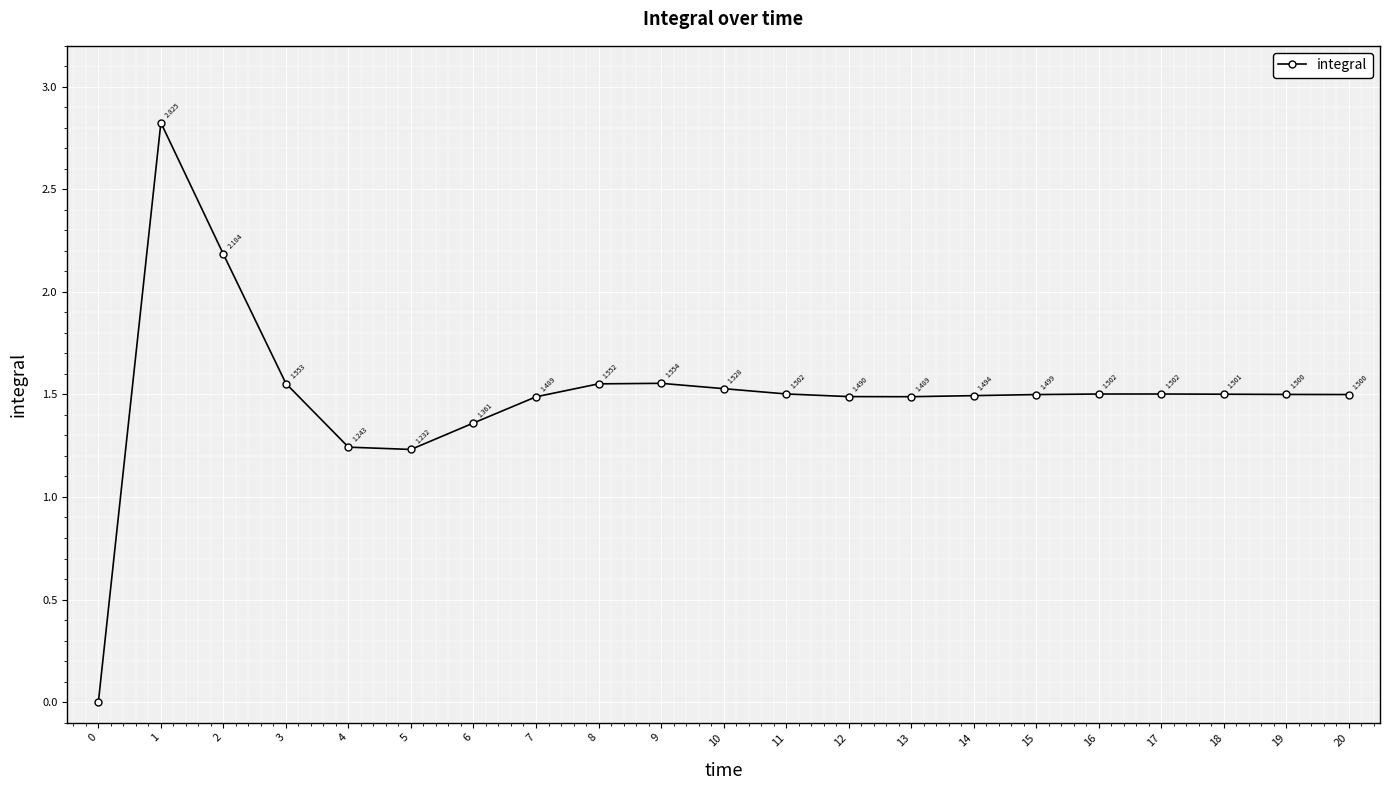

The value at 15 is 2.3. True or false?

False